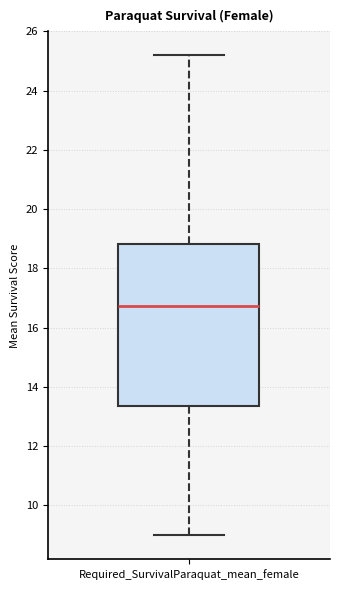

Read this box plot against the y-axis: the position of the median line, the range covered by the box, and the ends of both whiskers. The values are not printed on the chart, so give them approximately, as read against the axis.

median 16.8, box 13.4 to 18.8, whiskers 9.0 to 25.2